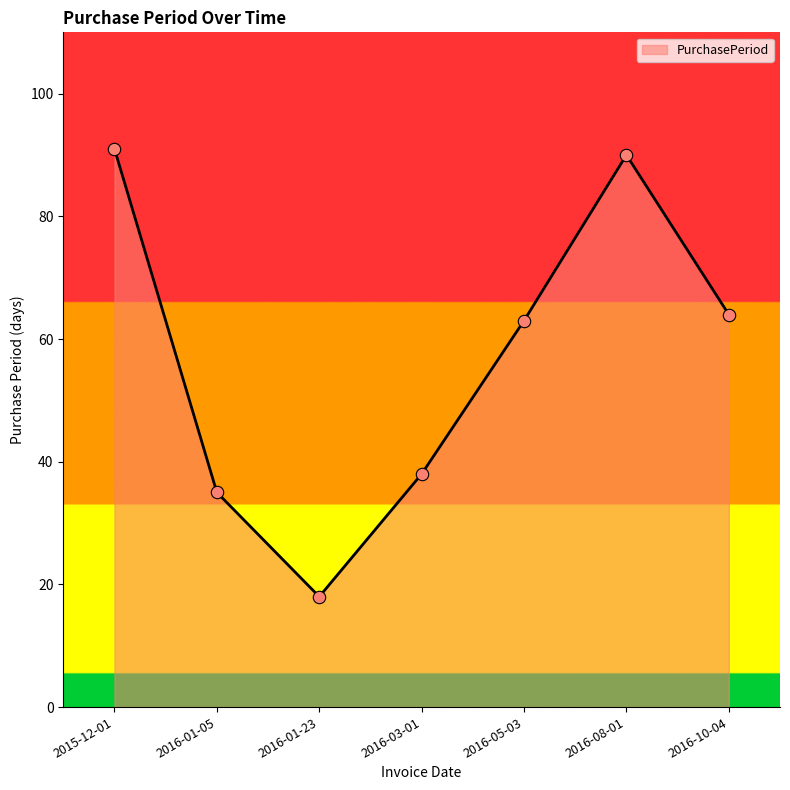

What is the ratio of the value at 2016-05-03 to the value at 2016-03-01?

1.7